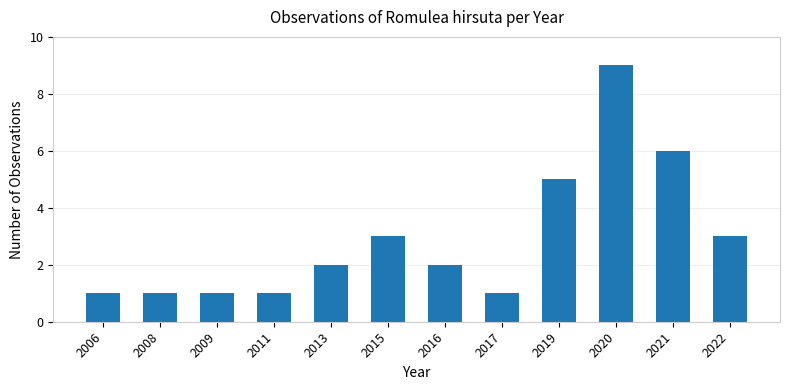

What is the maximum value shown in the chart?

9